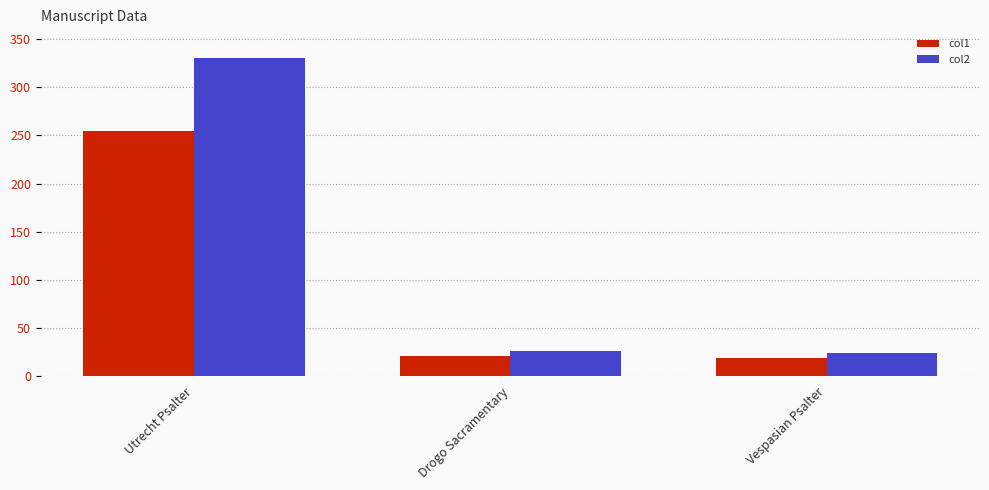

Reading right to left, list all the values displayed in this chart.

col1: 19.0	21.0	255.0
col2: 24.0	26.5	330.0